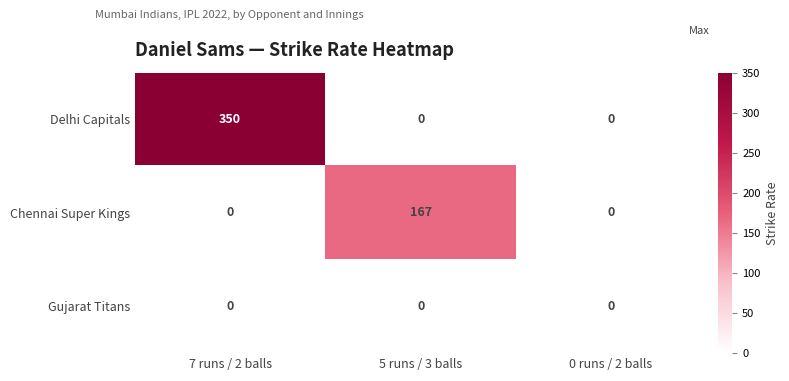

What is the greatest value displayed?

350